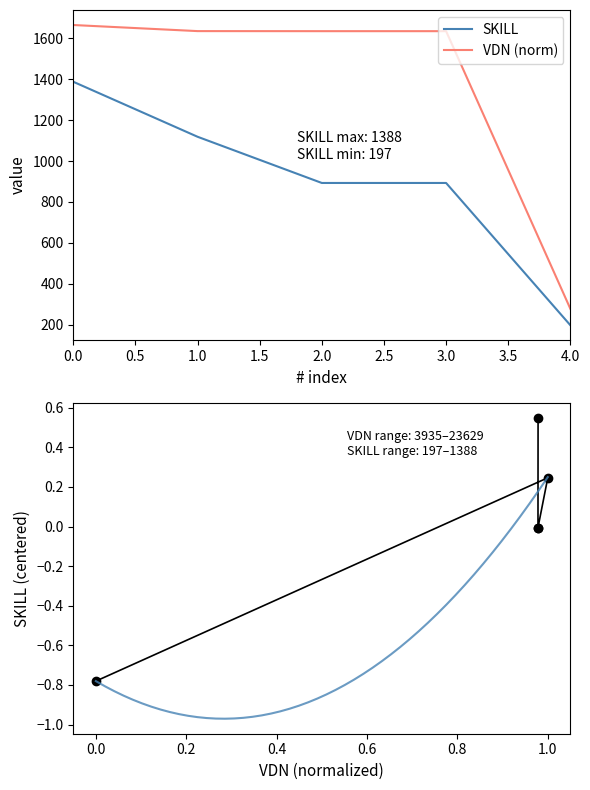

True or false: SKILL and VDN (norm) intersect in this chart.

False